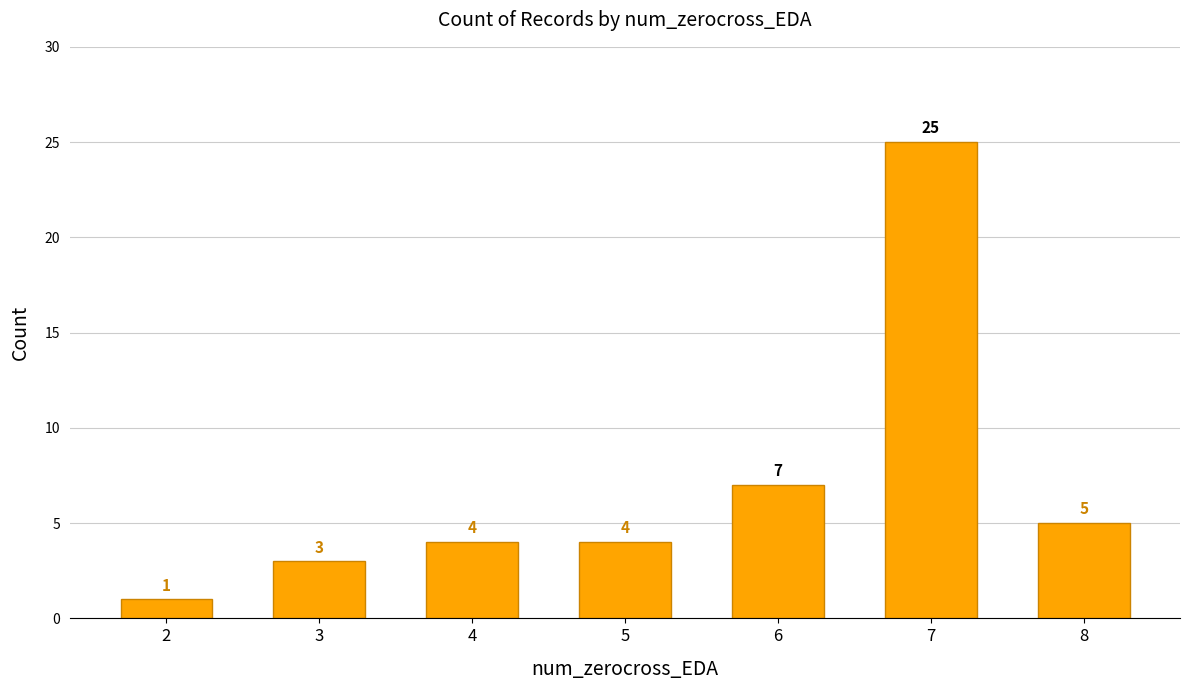

Reading left to right, what are all the values shown in this chart?

1	3	4	4	7	25	5